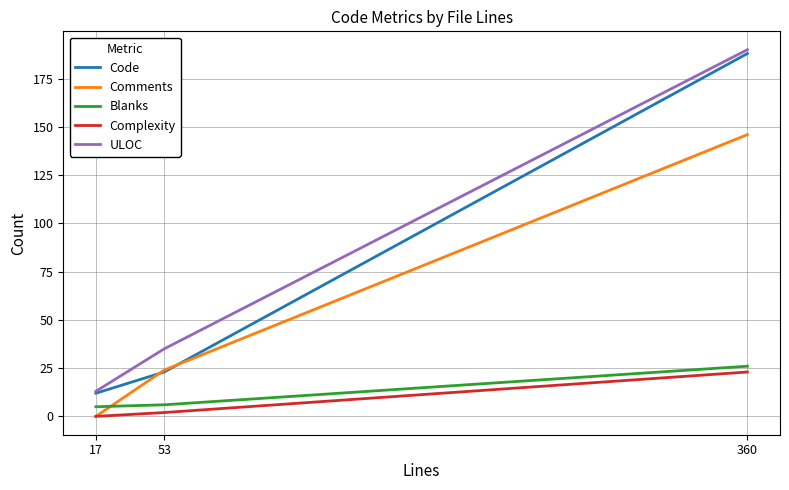

Is it true that Complexity equals 15 at 17?

False